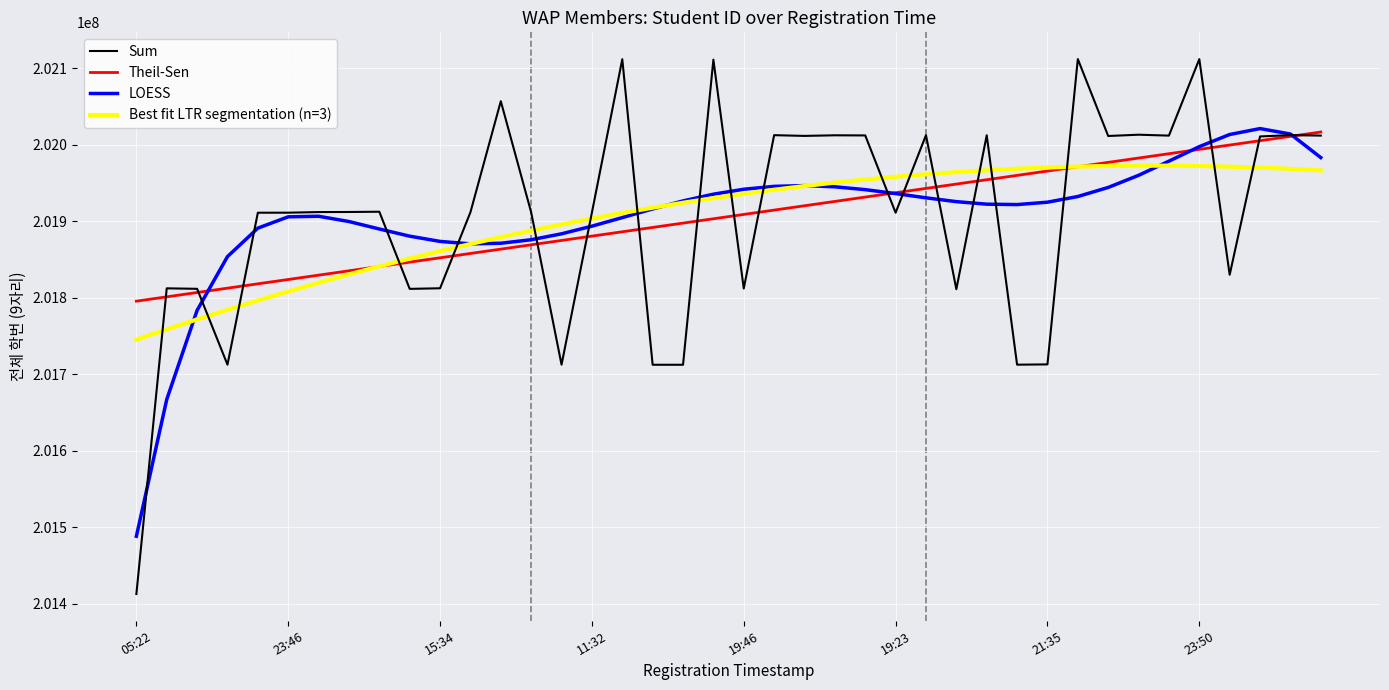

True or false: Sum and LOESS intersect in this chart.

True